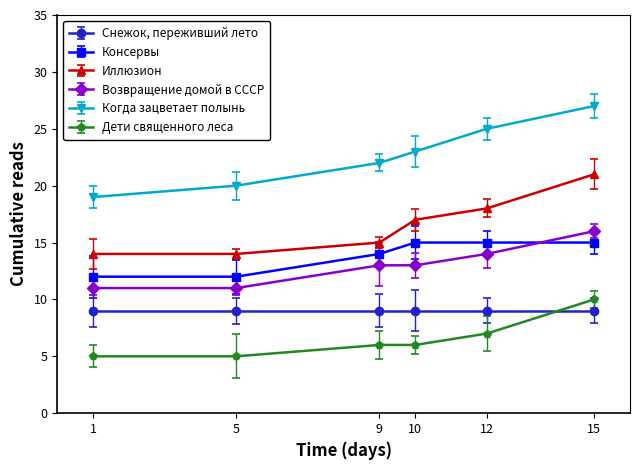

Count the number of data series in this chart.

6